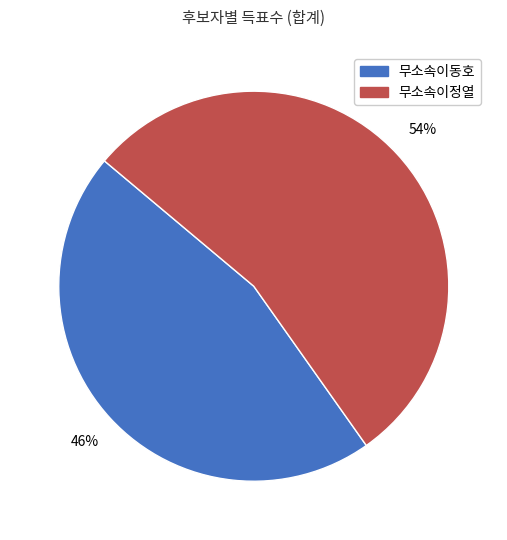

True or false: 무소속이동호 accounts for 46% of the total.

True